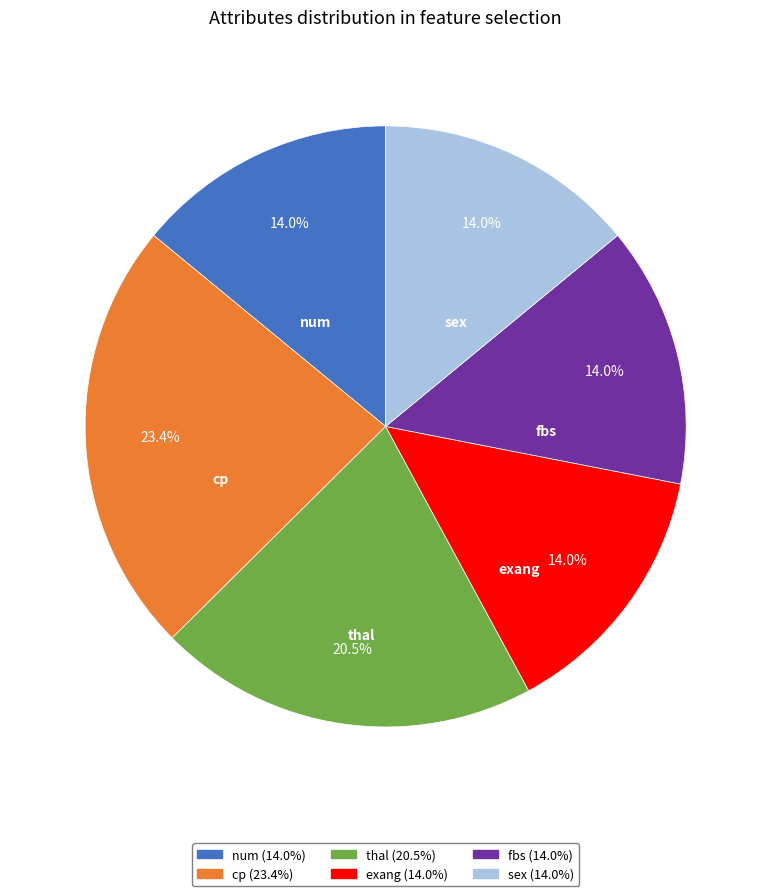

To the nearest percent, what is the combined percentage of cp and thal?

44%